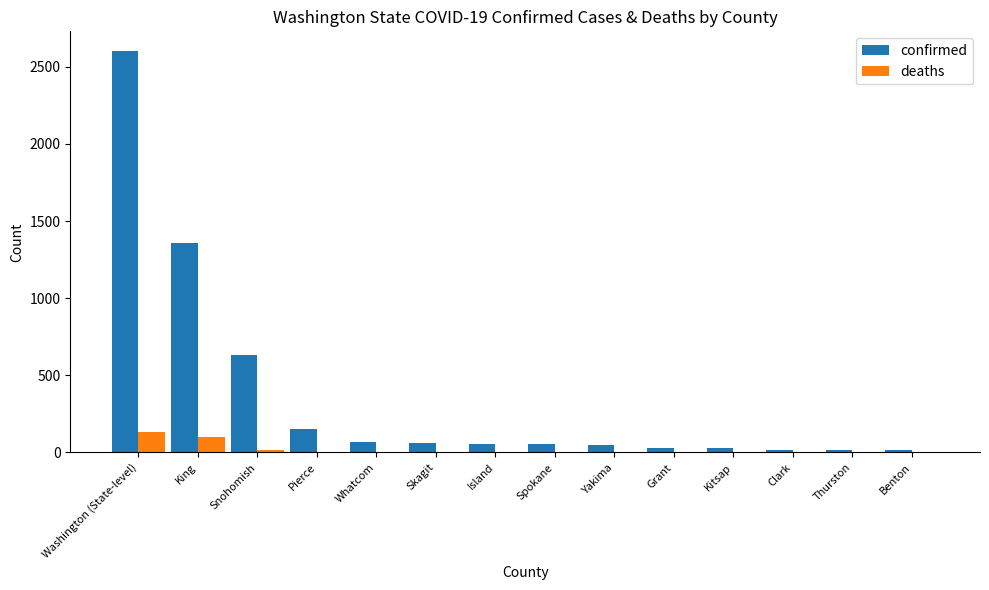

Which series has the largest total across all categories?

confirmed